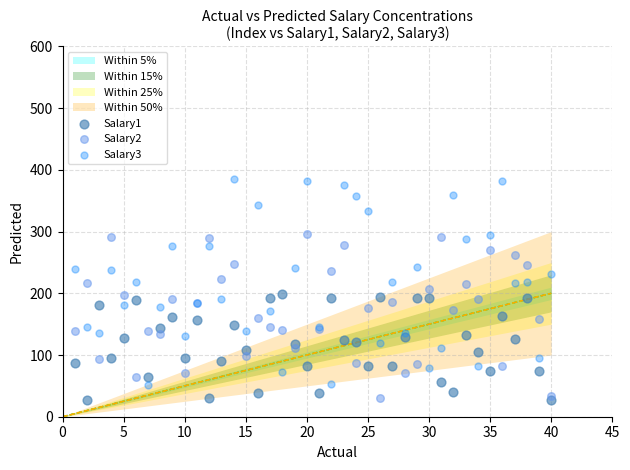

Which series has the largest Y range (max minus min)?

Salary3